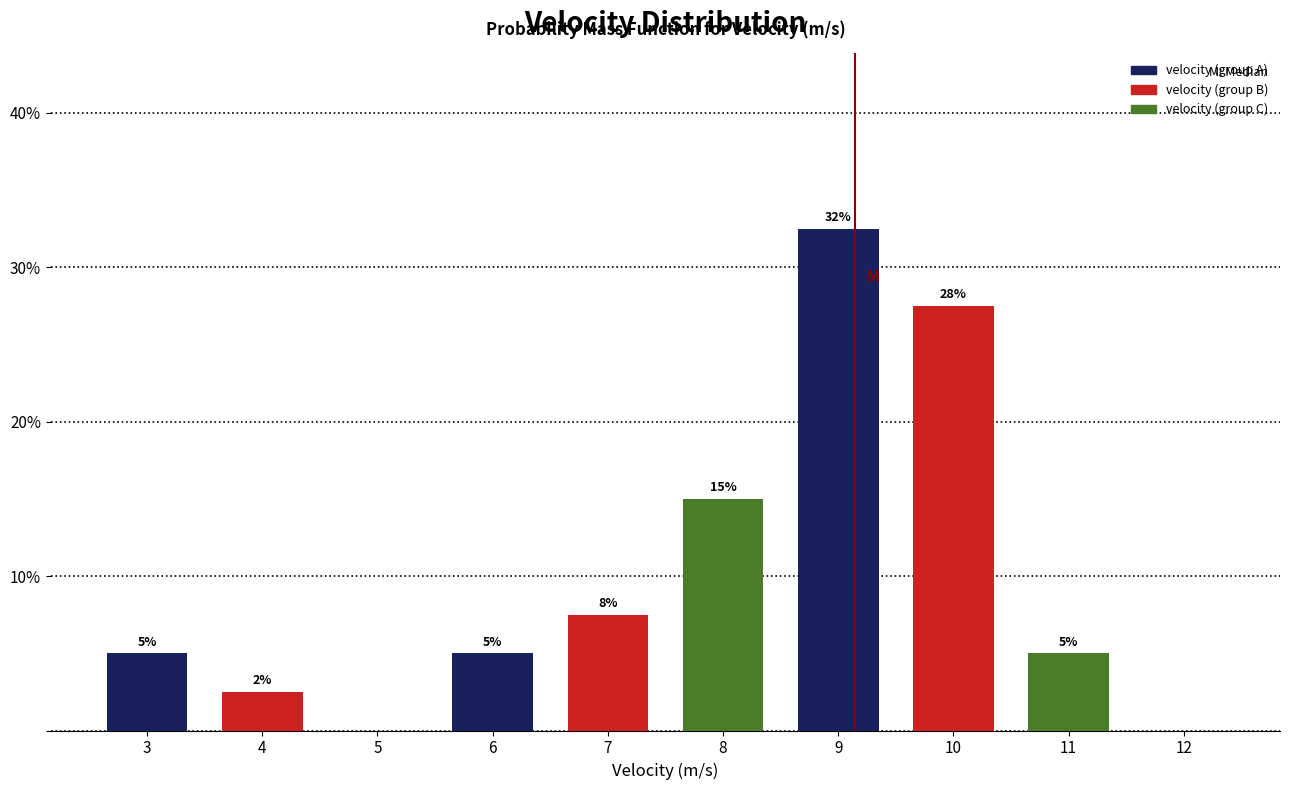

What is the maximum value shown in the chart?

32.5